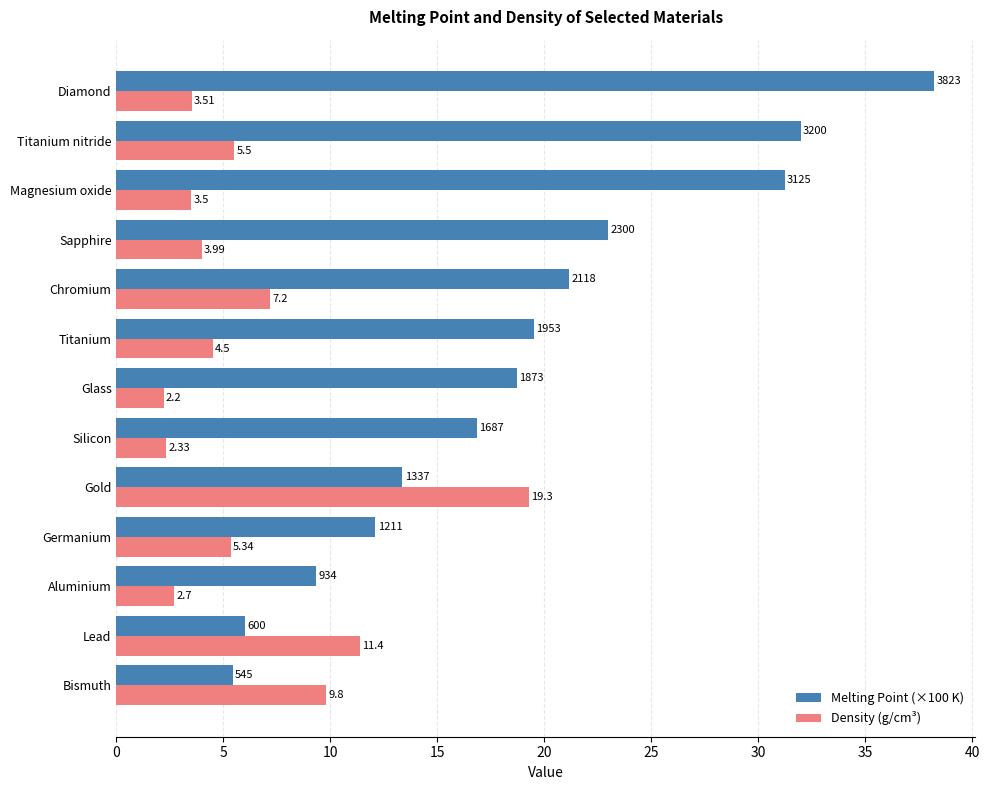

Rank the series by their maximum value, from highest to lowest.

Melting Point (×100 K), Density (g/cm³)